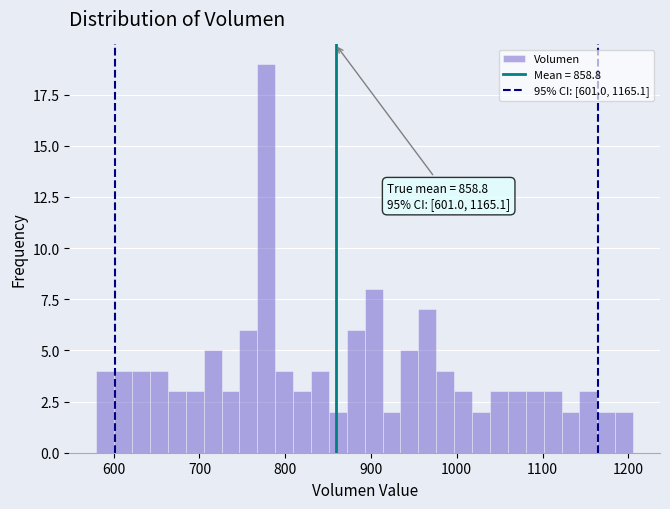

Around what value on the x-axis is the tallest bar? Give the approximate position of its centre, as read against the axis.

780